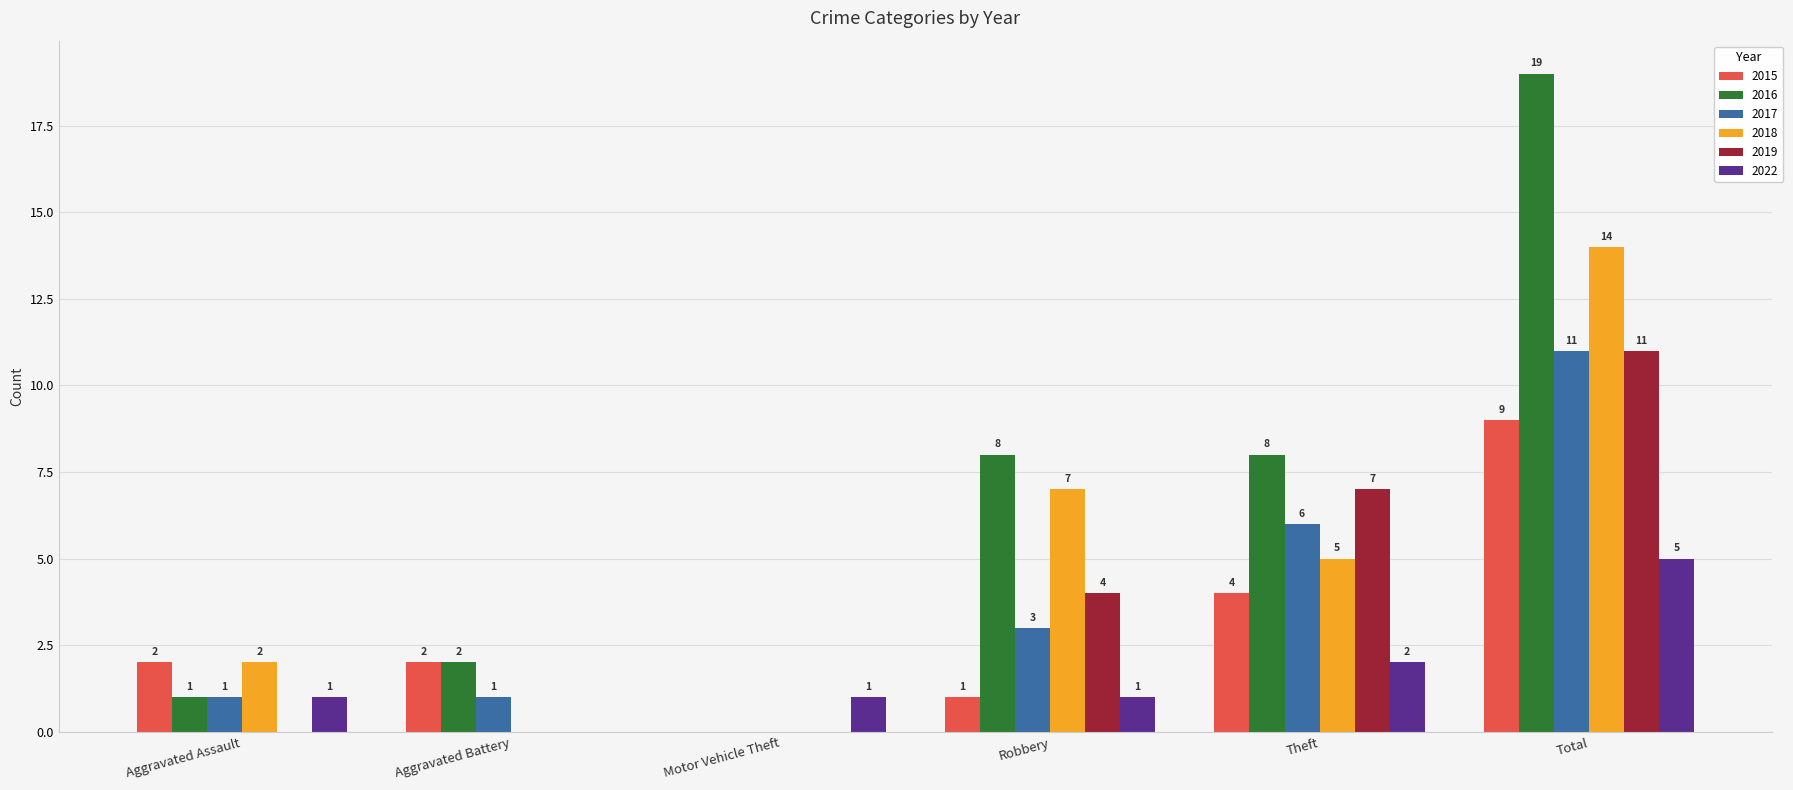

How many series are shown in this chart?

6